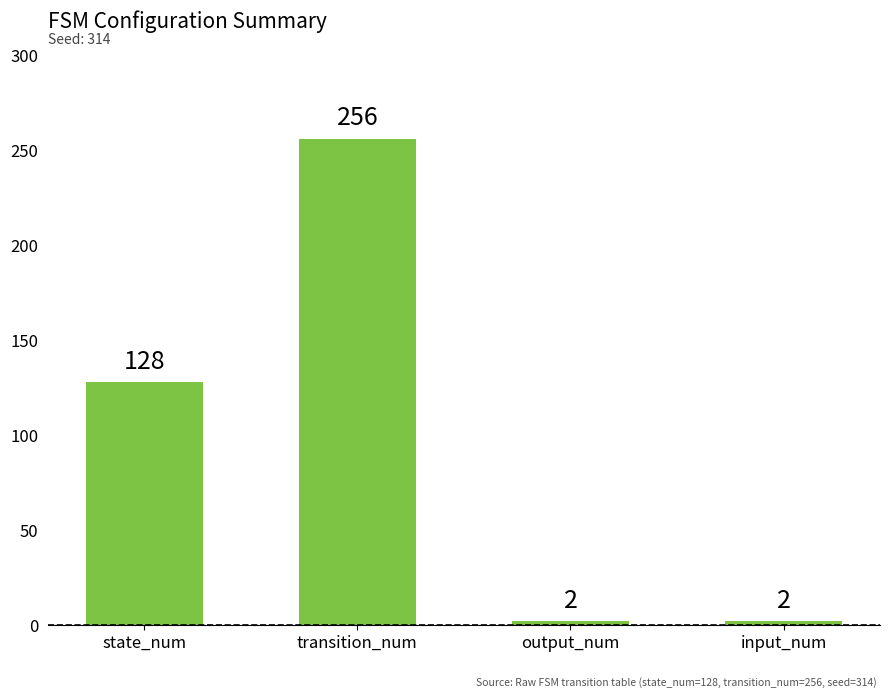

The value at transition_num is 256. True or false?

True